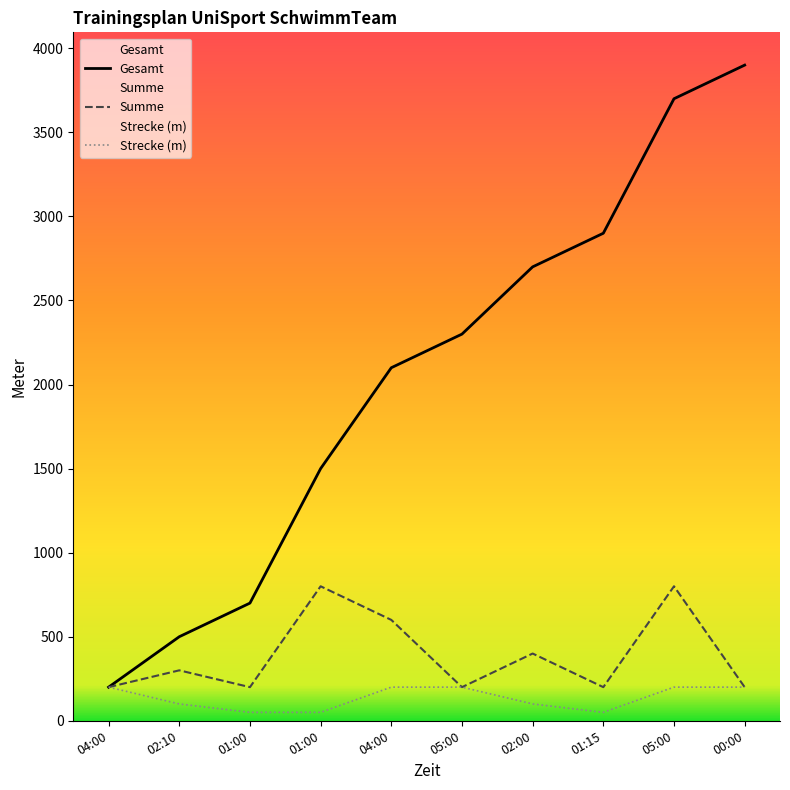

What is the sum of the Summe values at 01:00 and 02:10?

1100